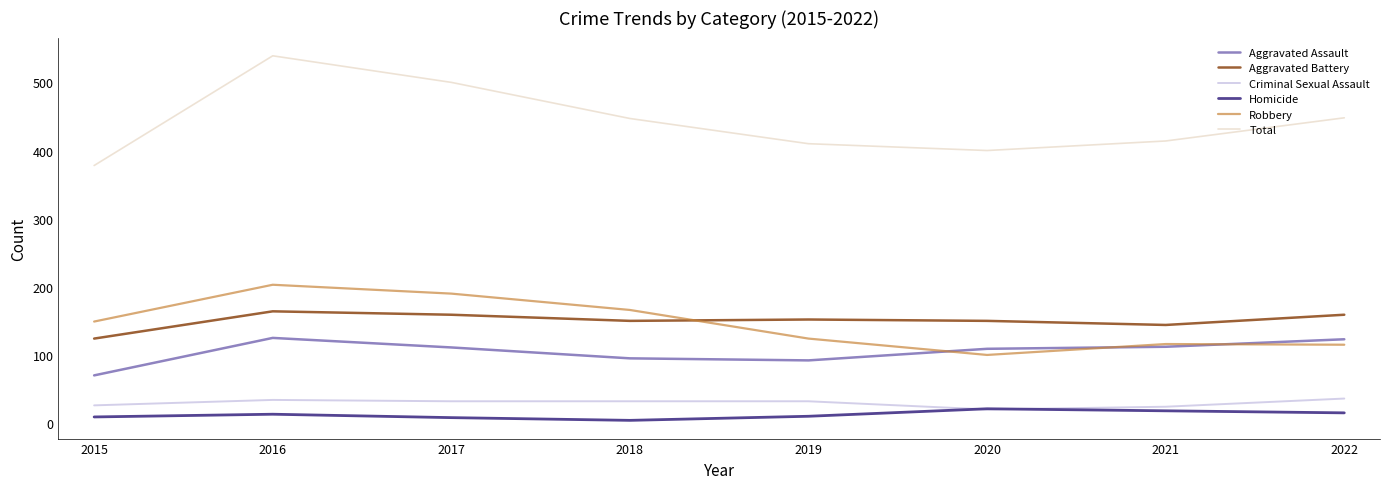

How many values in the Aggravated Assault series are below 111?

4